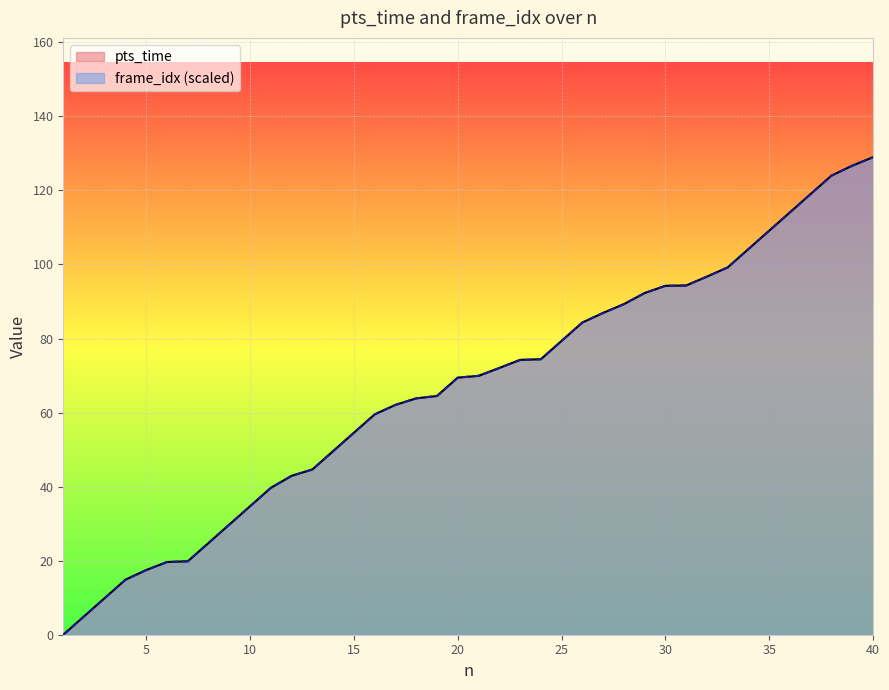

List the labels in order of pts_time value, smallest first.

1, 2, 3, 4, 5, 6, 7, 8, 9, 10, 11, 12, 13, 14, 15, 16, 17, 18, 19, 20, 21, 22, 23, 24, 25, 26, 27, 28, 29, 30, 31, 32, 33, 34, 35, 36, 37, 38, 39, 40